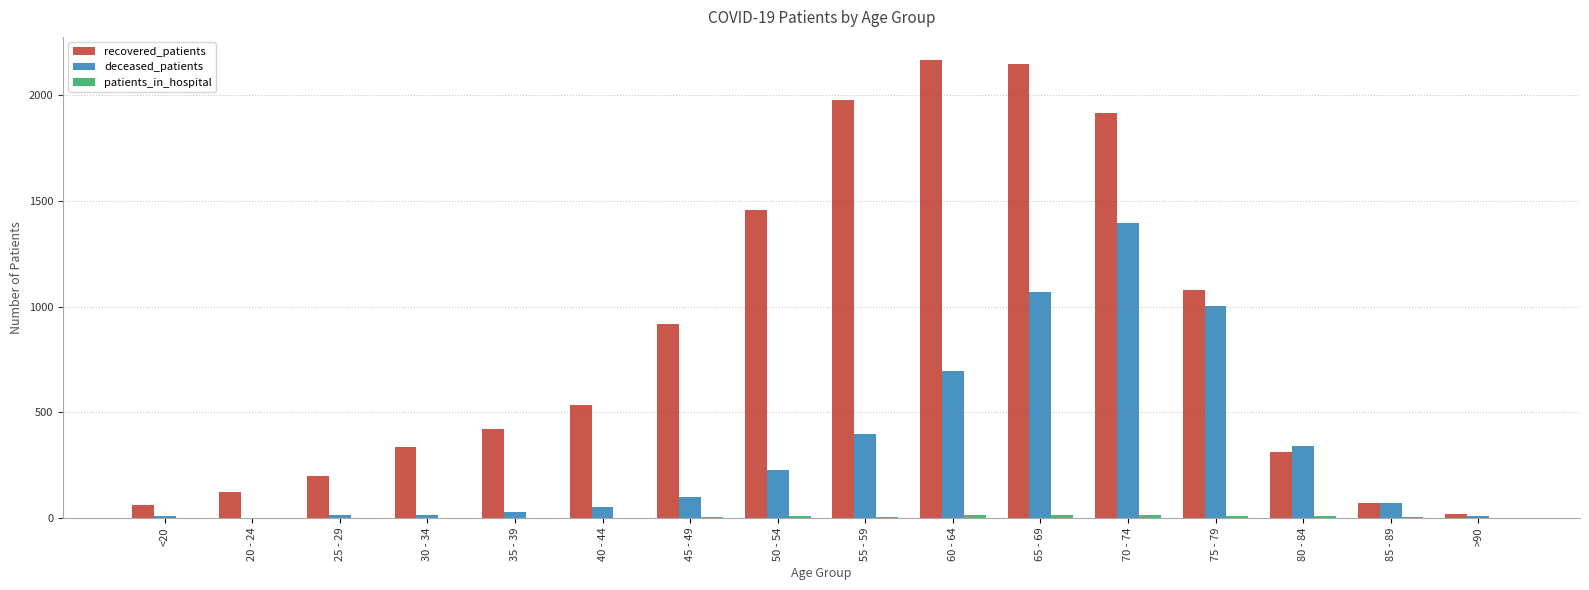

What is the average value of the deceased_patients series?

339